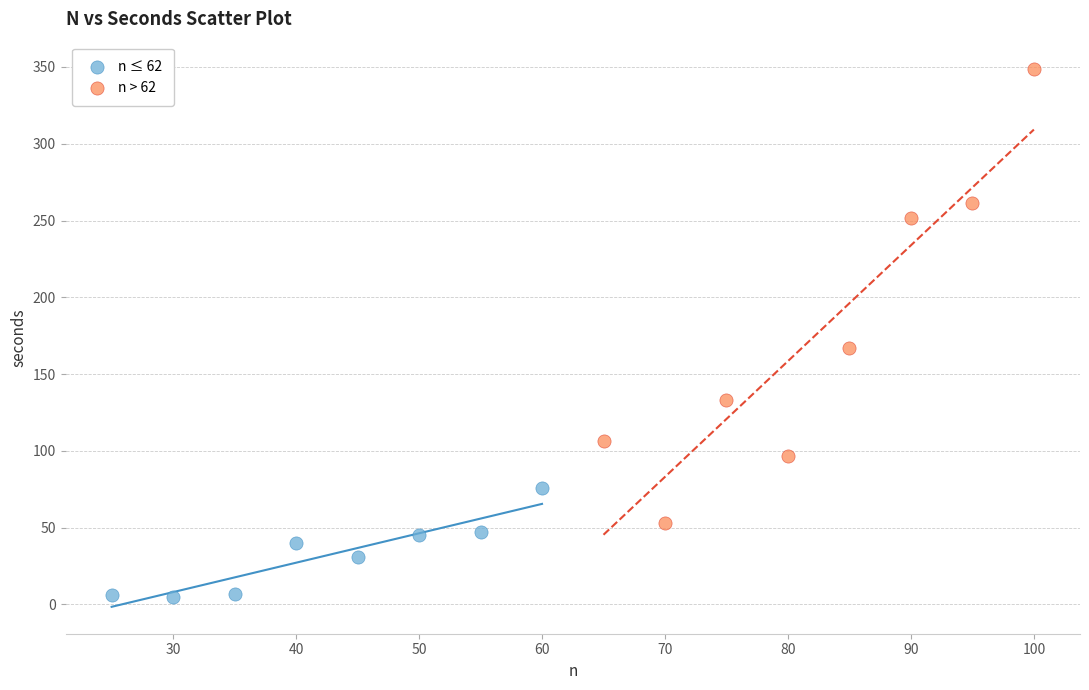

Which series contains the highest Y value?

n > 62